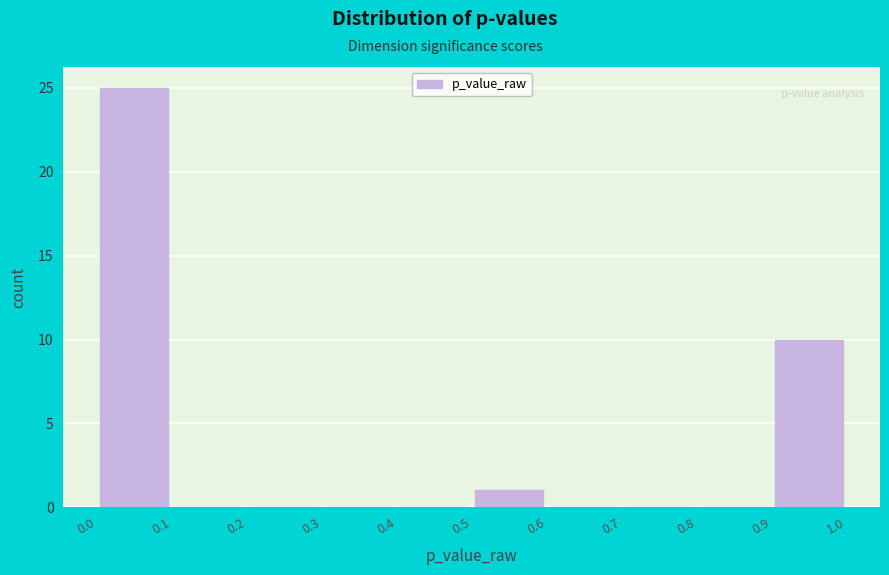

Reading left to right, list every bar in this chart as the range it spans on the x-axis followed by its height. The values are not printed on the chart, so give them approximately, as read against the axis.

0.0 to 0.1: 25
0.1 to 0.2: 0
0.2 to 0.3: 0
0.3 to 0.4: 0
0.4 to 0.5: 0
0.5 to 0.6: 1
0.6 to 0.7: 0
0.7 to 0.8: 0
0.8 to 0.9: 0
0.9 to 1.0: 10